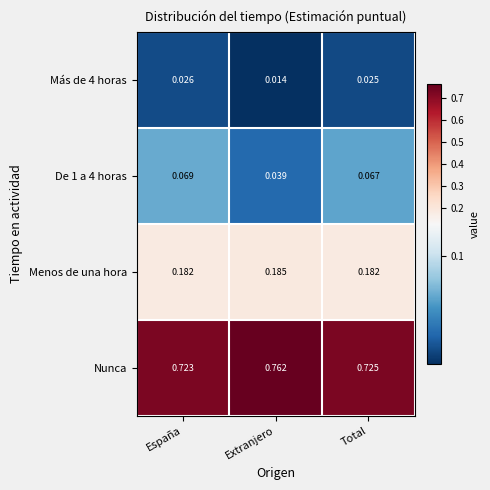

List the series in order of their peak value, lowest first.

Más de 4 horas, De 1 a 4 horas, Menos de una hora, Nunca